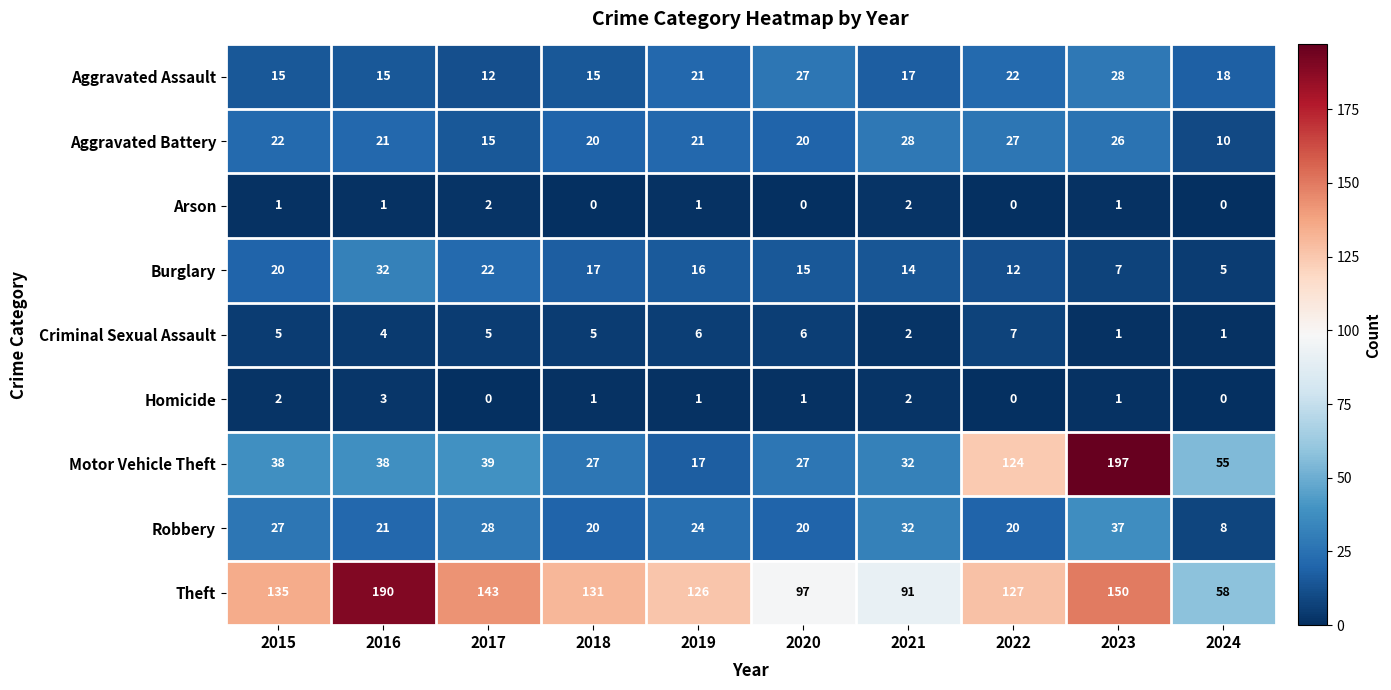

Is it true that Criminal Sexual Assault equals 6 at 2020?

True